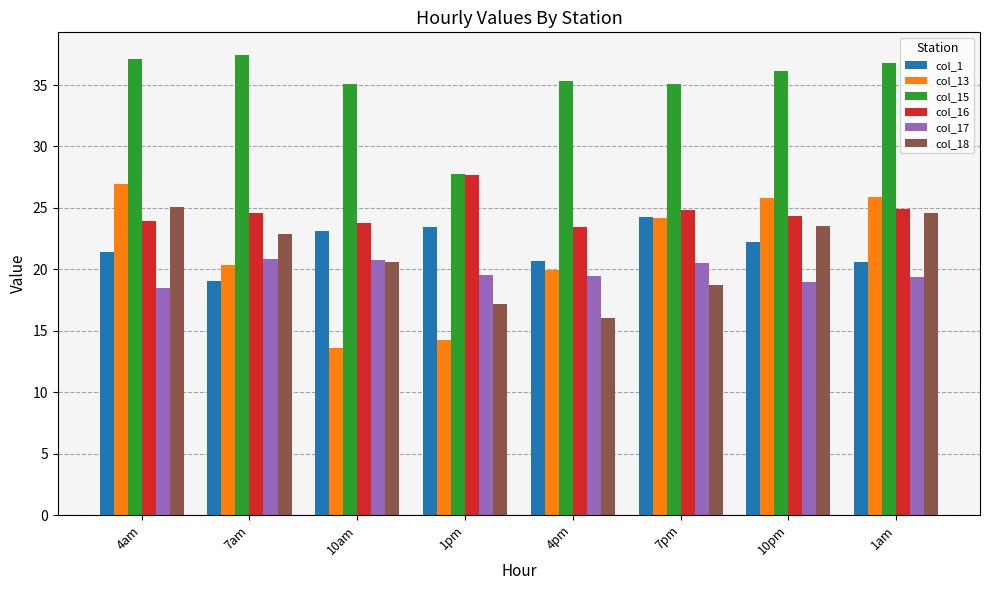

Between 10am and 1pm, which series saw the biggest shift?

col_15